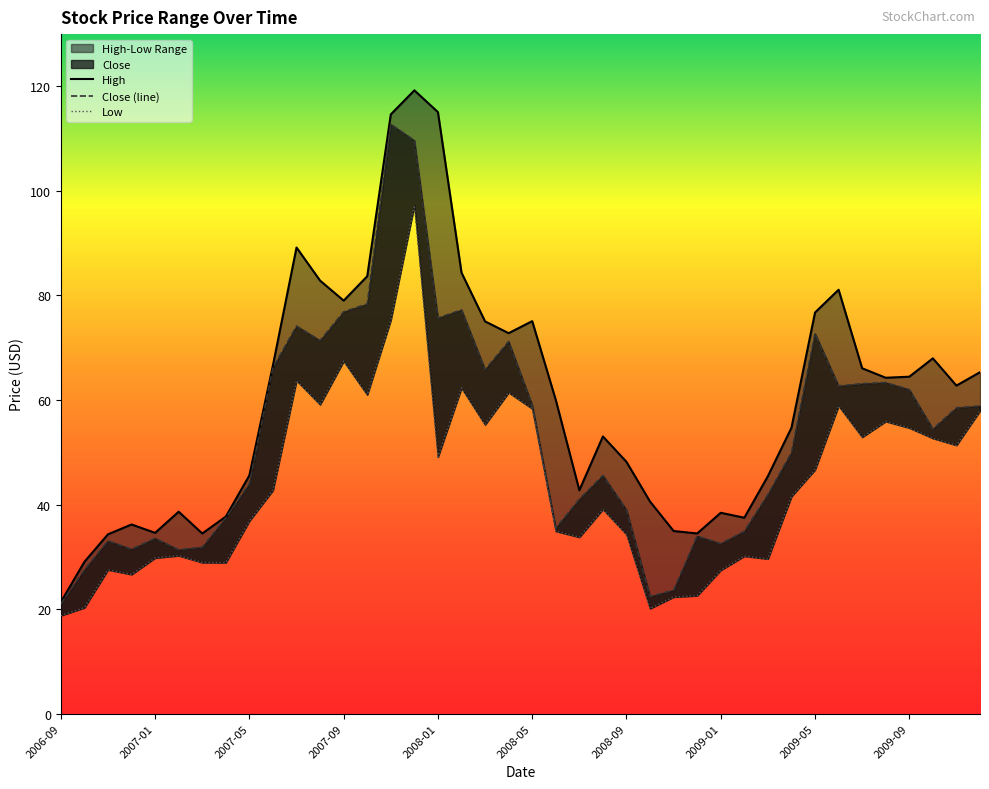

What is the maximum value shown in the chart?

119.2